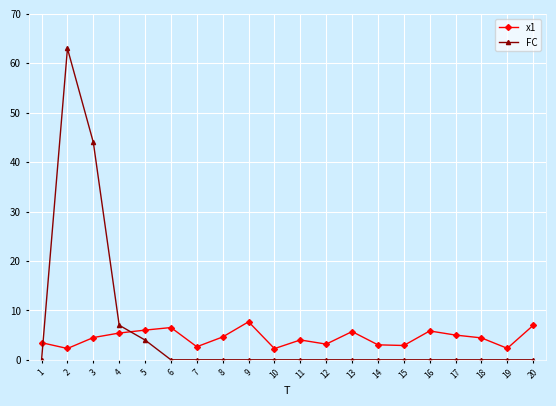

Where do FC and x1 first cross each other?

1 and 2